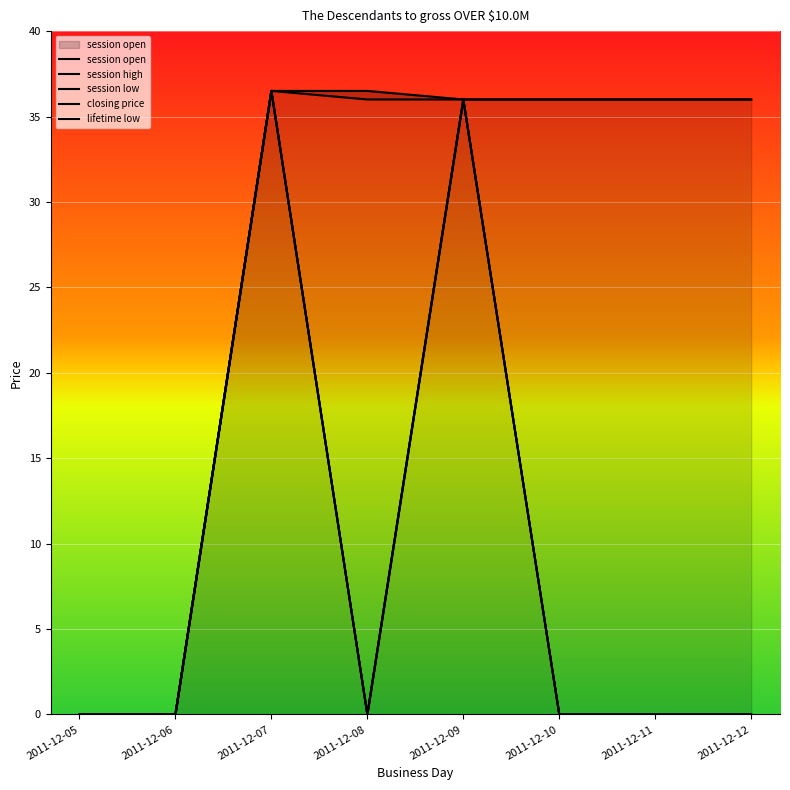

What is the maximum value for session open?

36.5